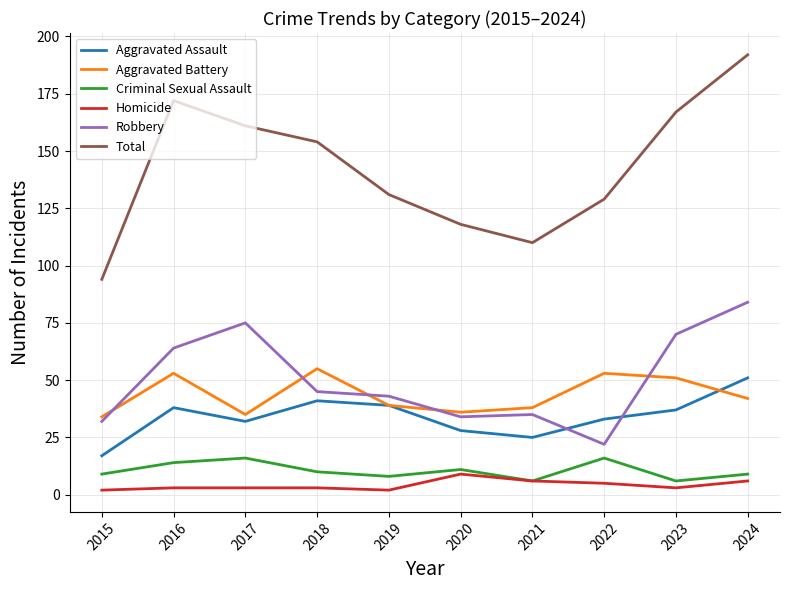

Between 2019 and 2023, which series saw the biggest shift?

Total